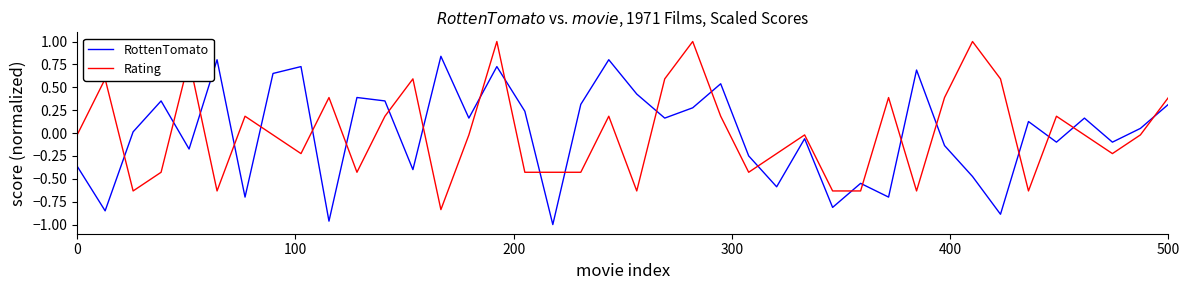

Which series ends up on top after the final intersection of Rating and RottenTomato?

Rating